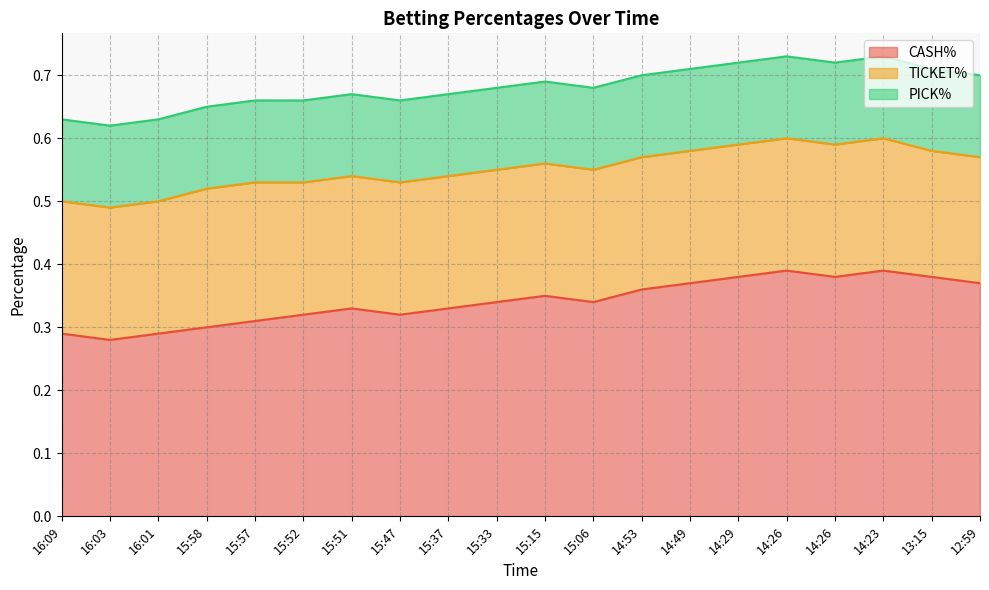

True or false: CASH% has a value of 0.4 at 15:58.

False